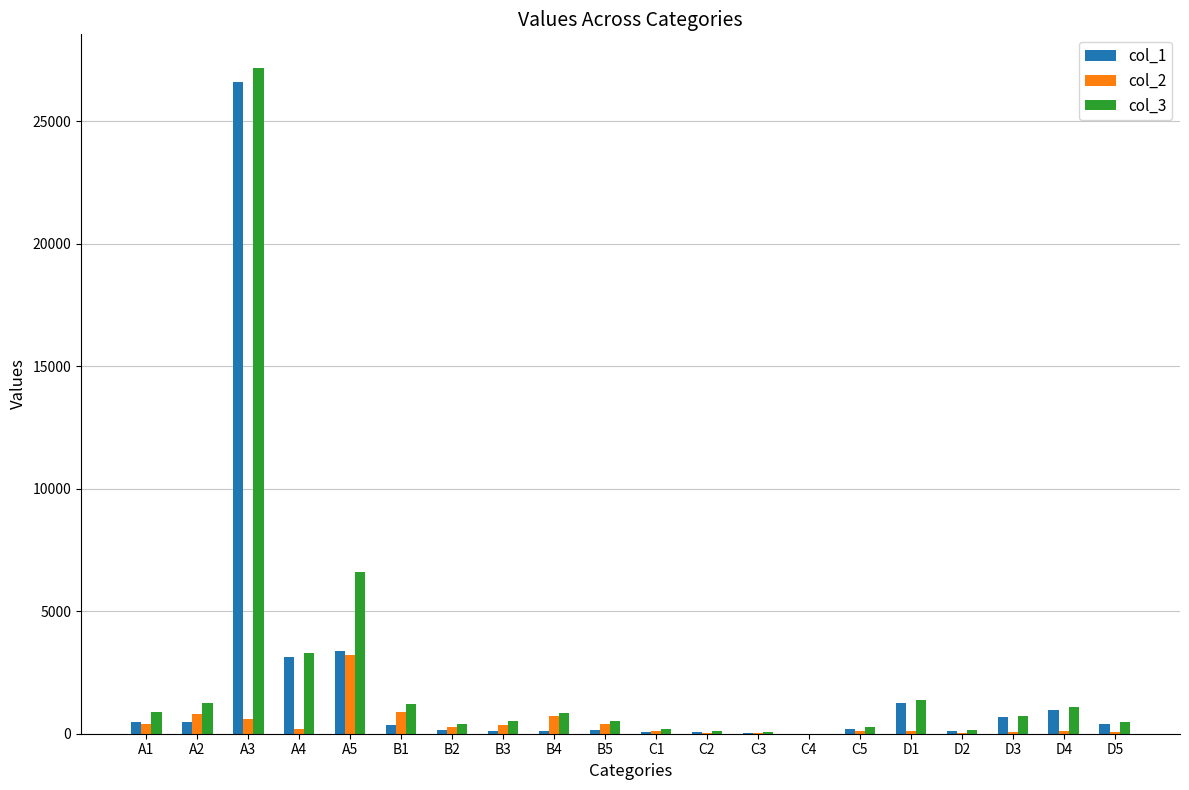

The value of col_3 at A5 is 6606.1. True or false?

True